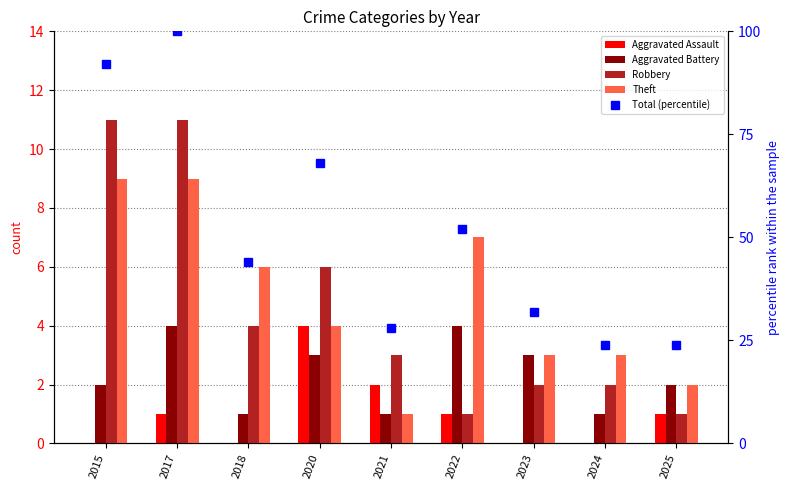

What are all the series names shown in the legend?

Aggravated Assault, Aggravated Battery, Robbery, Theft, Total (percentile)